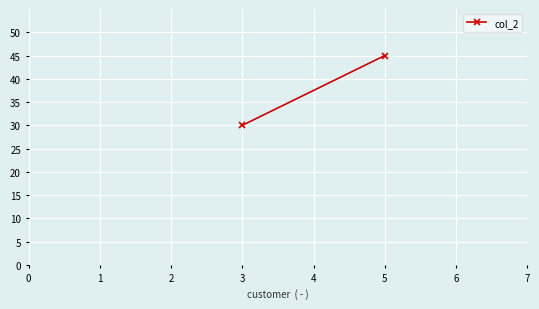

What is the average value?

38